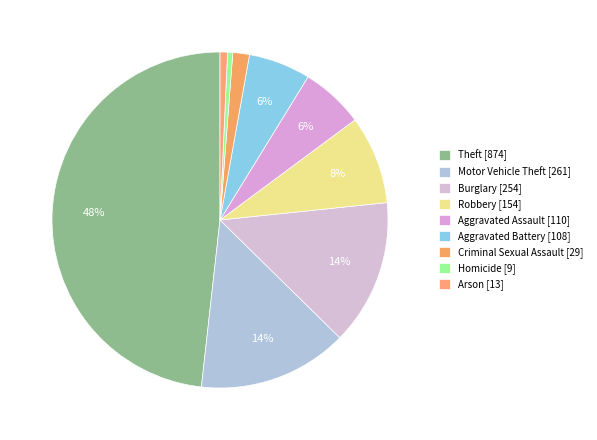

To the nearest percent, what percentage of the pie is Theft?

48%